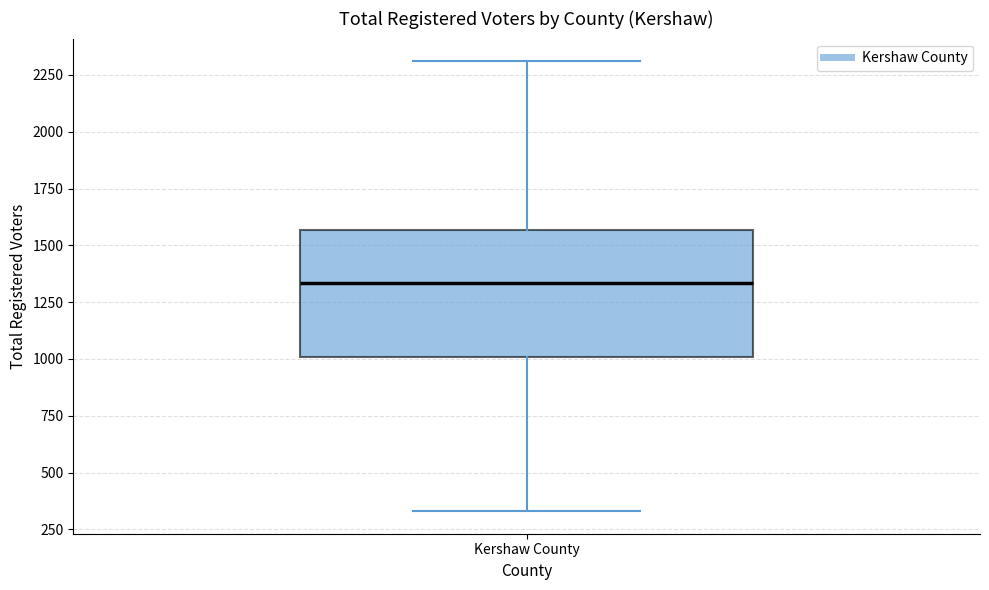

Read this box plot against the y-axis: the position of the median line, the range covered by the box, and the ends of both whiskers. The values are not printed on the chart, so give them approximately, as read against the axis.

median 1350, box 1000 to 1550, whiskers 350 to 2300